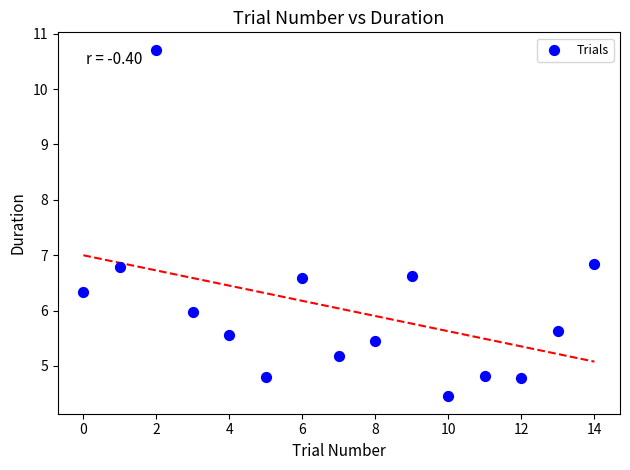

What is the range of X values (max minus min)?

14.0